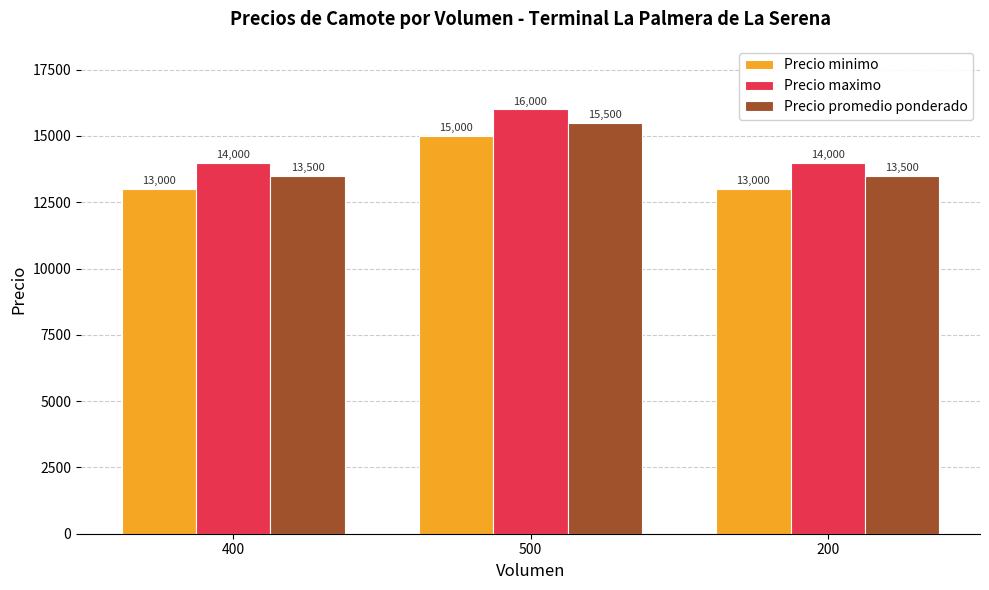

What is the difference between the maximum and minimum values in the Precio minimo series?

2000